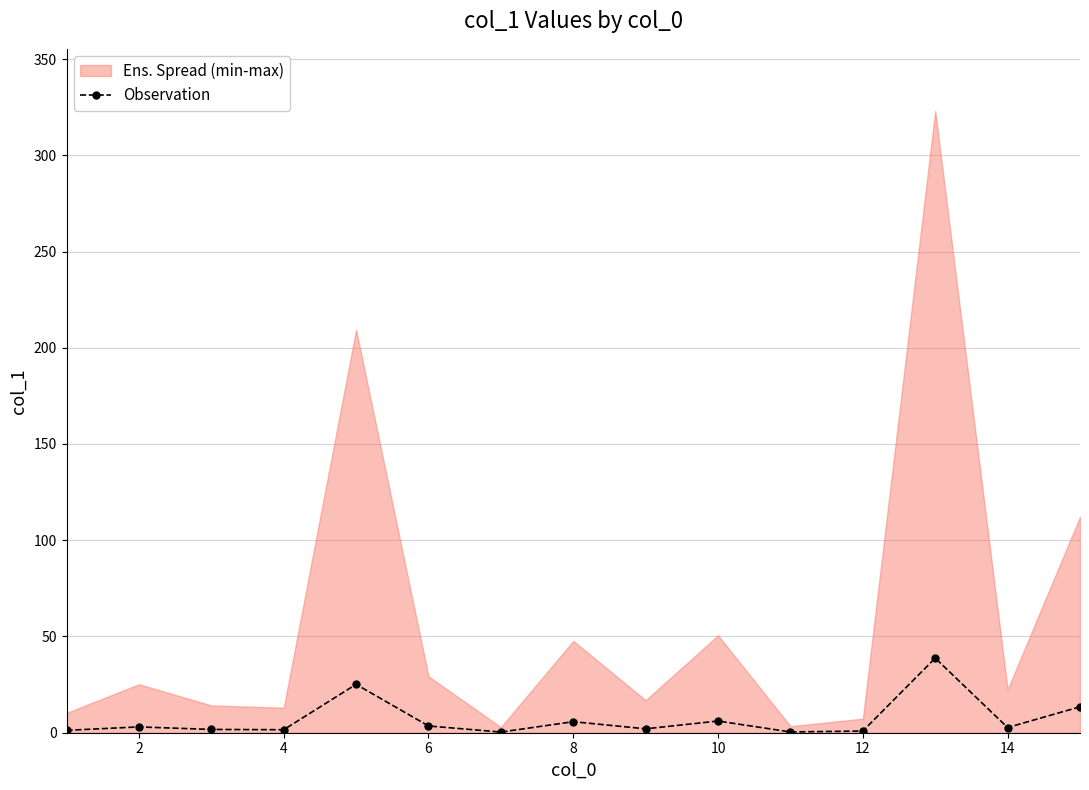

How many values exceed 2?

9